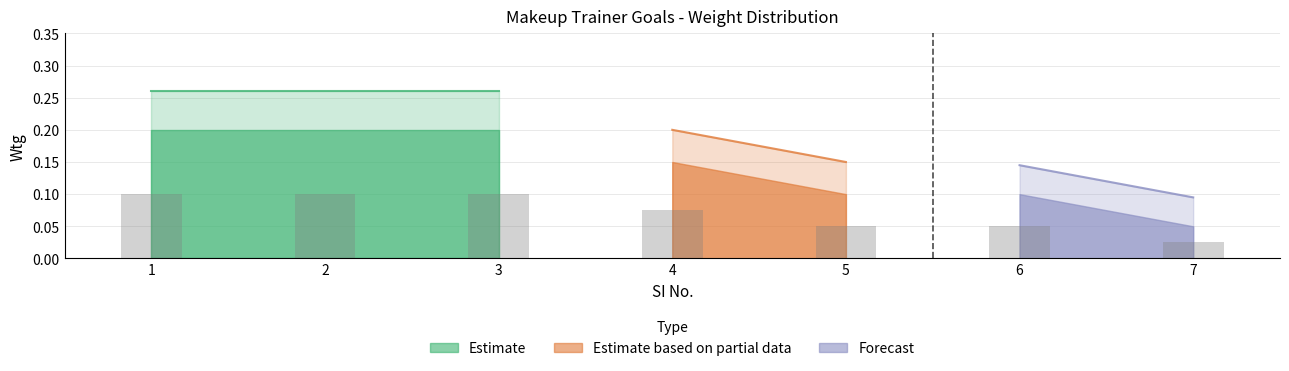

What is the sum of all values?

0.5